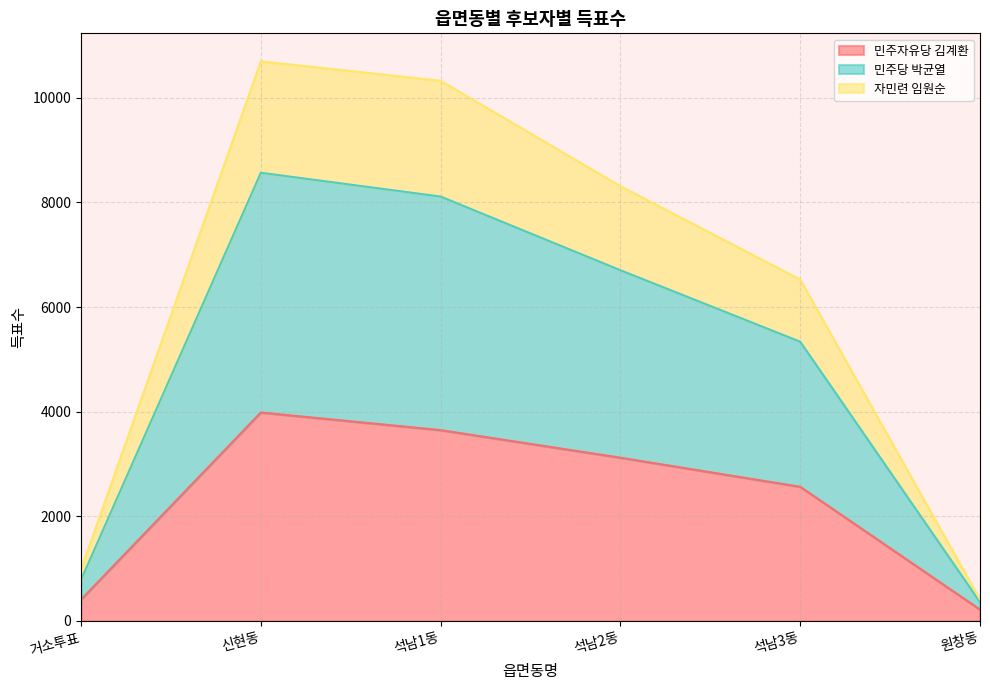

At which category is the sum across all series the highest?

신현동